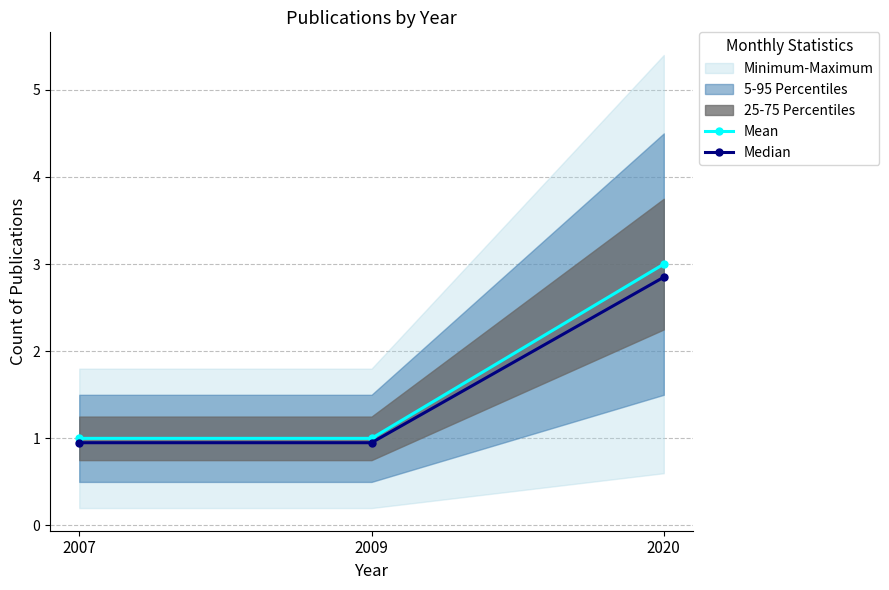

What is the difference between the maximum and minimum values in the Mean series?

2.0